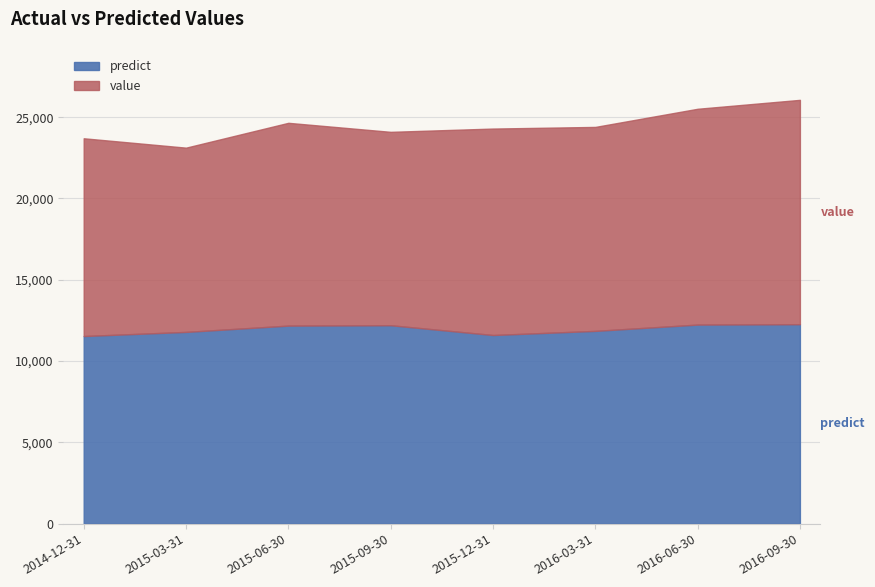

What is the difference between the highest and lowest values at 2015-06-30?

293.3